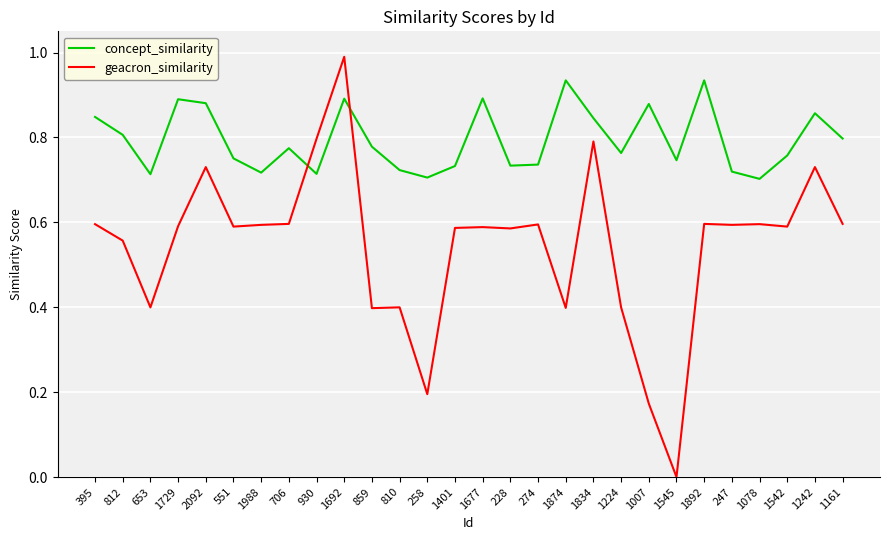

Which category has the highest value across all series?

1692